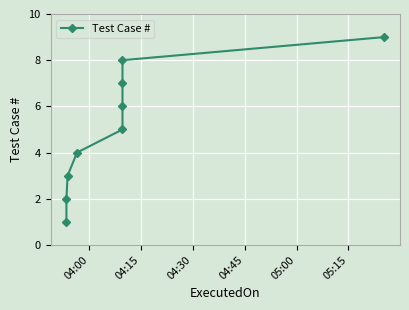

True or false: the data shows 4 at 8.

False